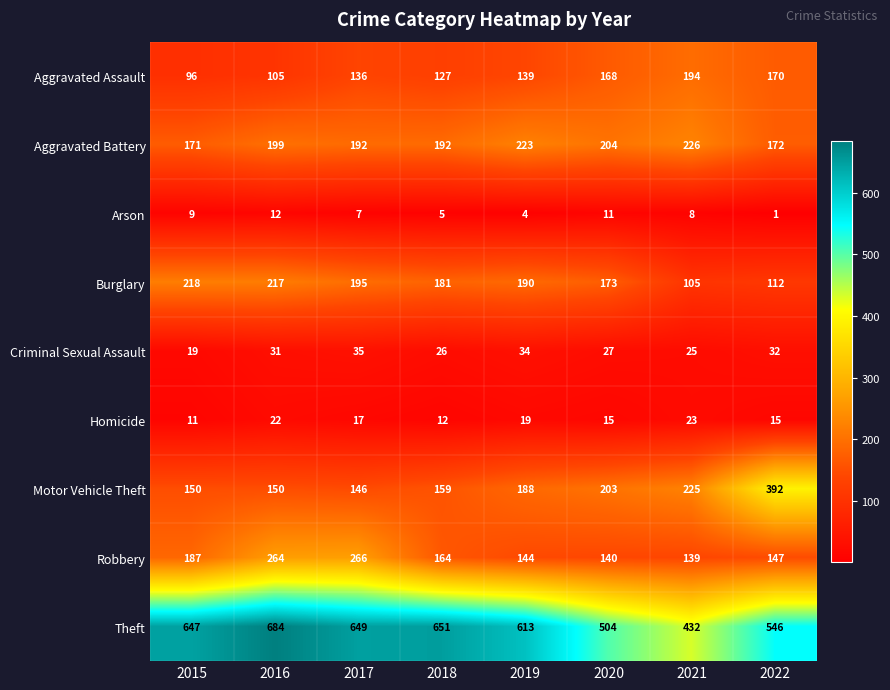

What is the total value across all series at 2018?

1517